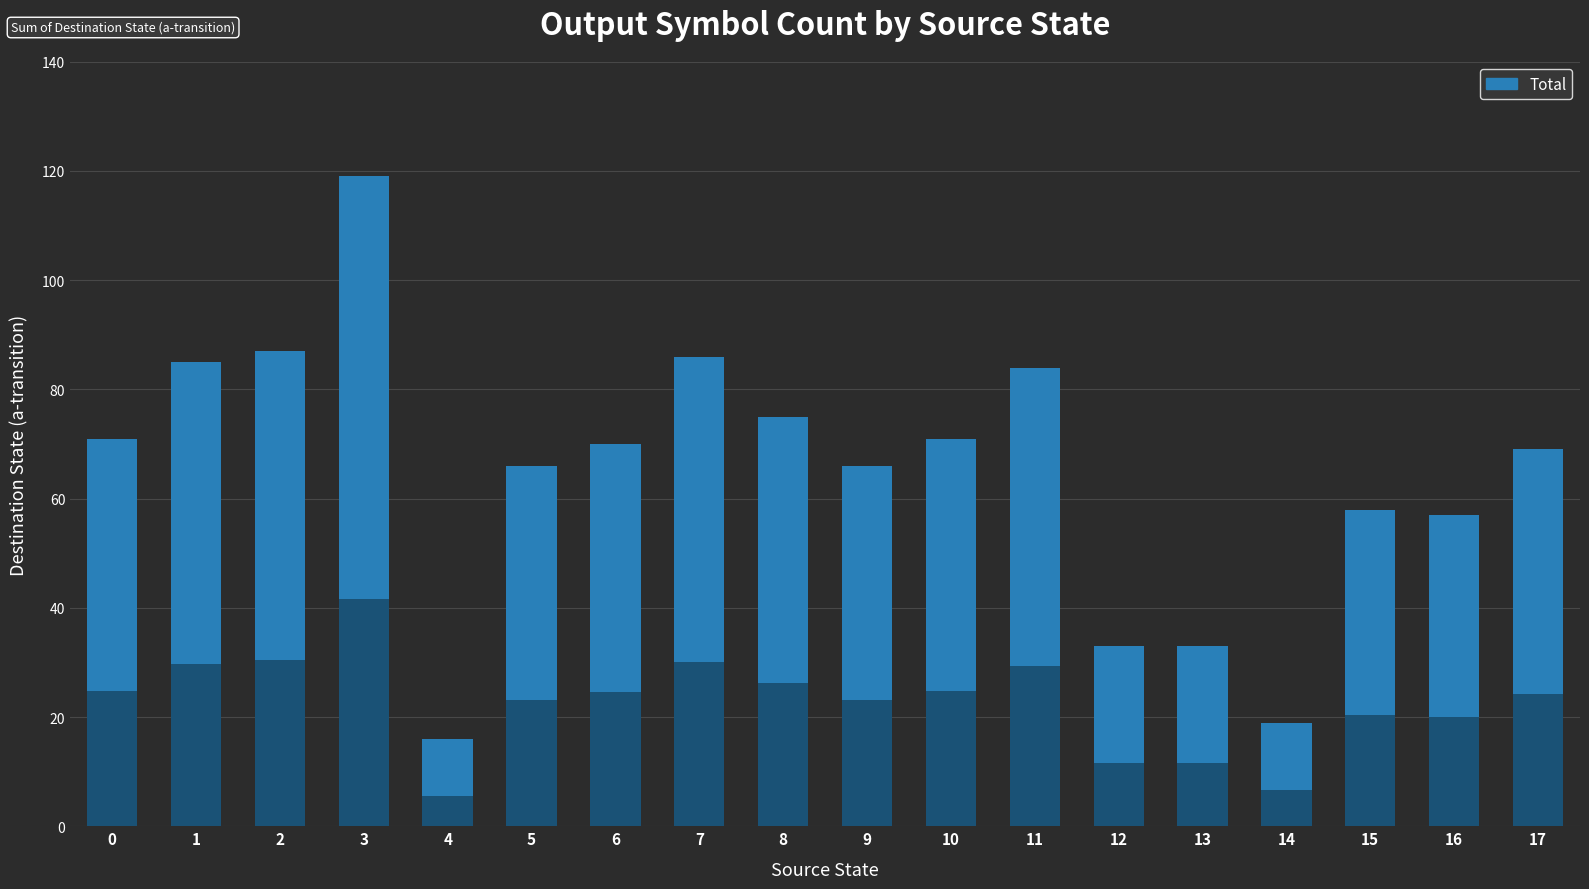

What value does the data have at 15?

58